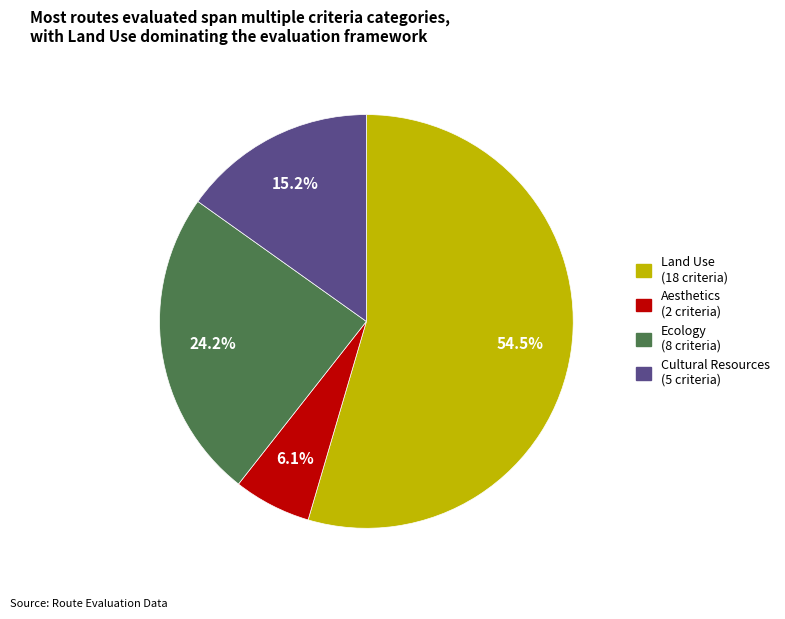

What is the smallest slice in the pie chart?

Aesthetics